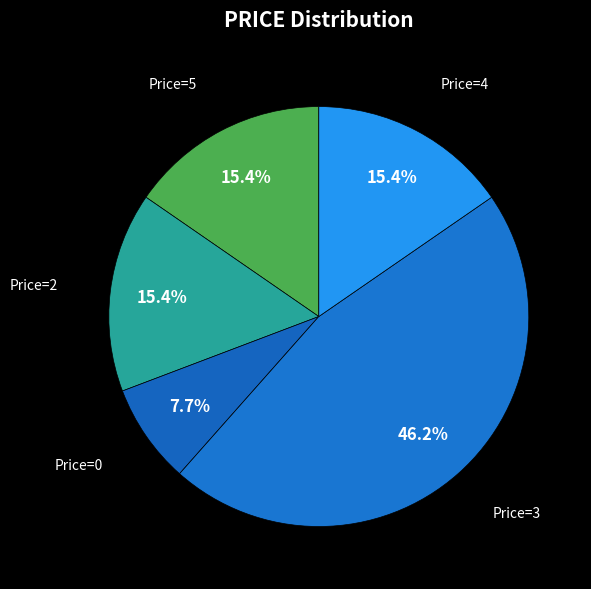

To the nearest percent, what is the difference between the largest and smallest slice percentages?

38%